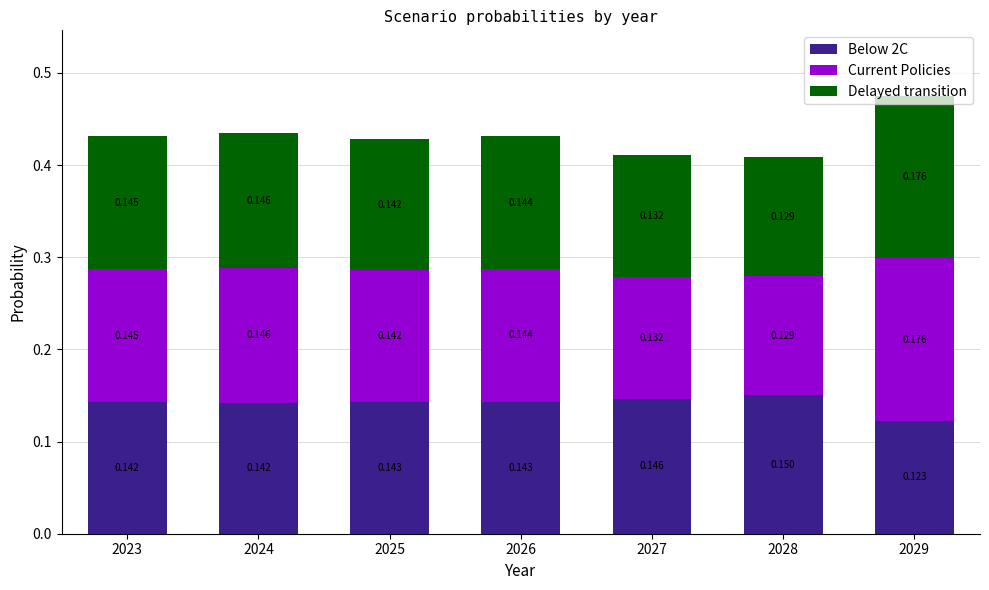

Which series changed the most between 2028 and 2029?

Current Policies